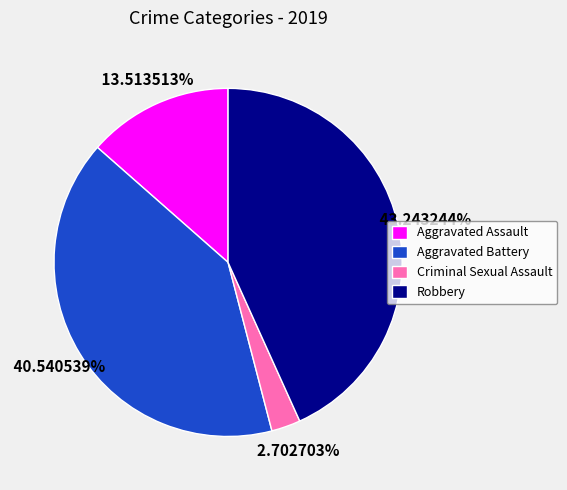

Count the number of slices in the pie.

4